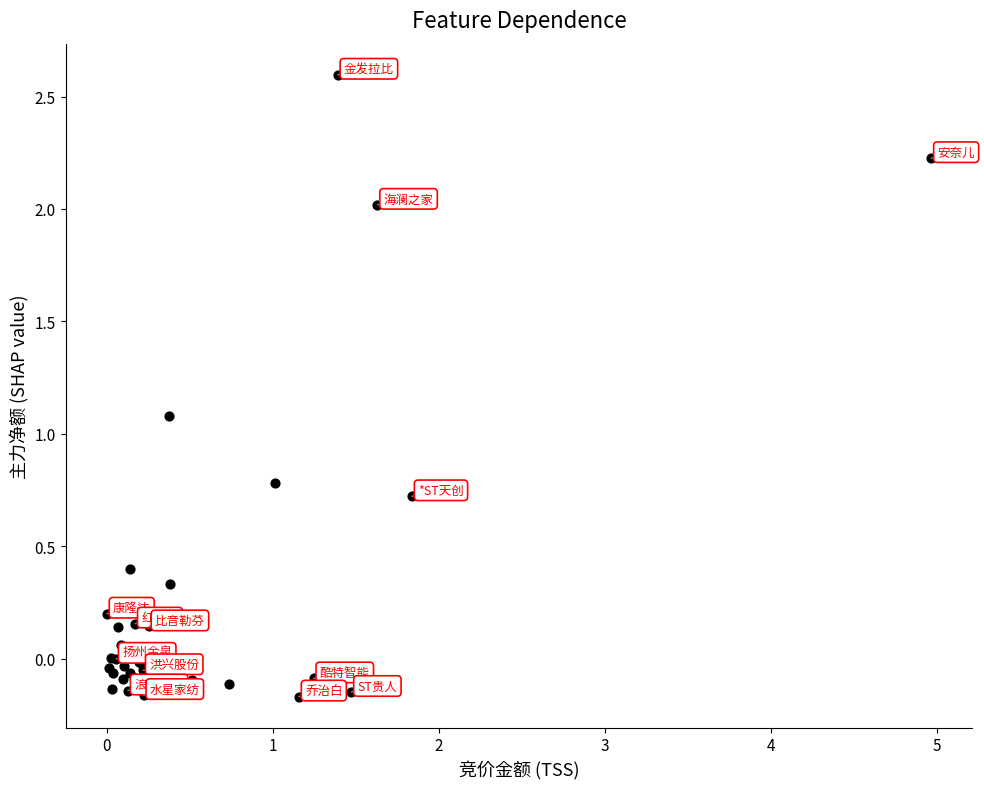

What Y value in the scatter plot is closest to 1?

1.1